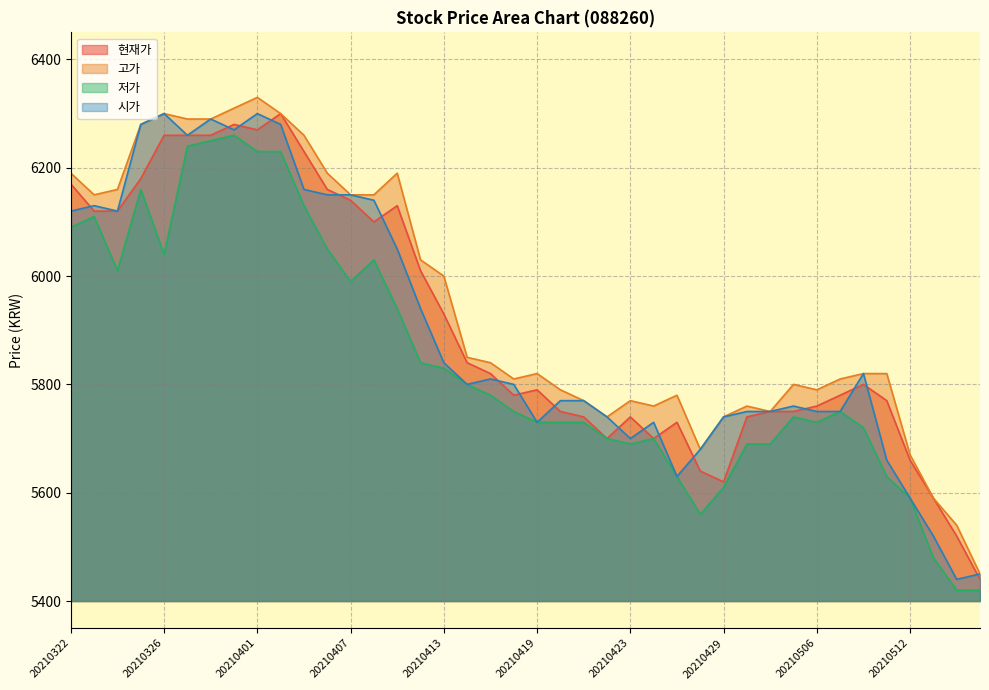

Rank the series at 20210414 from lowest to highest value.

저가, 시가, 현재가, 고가